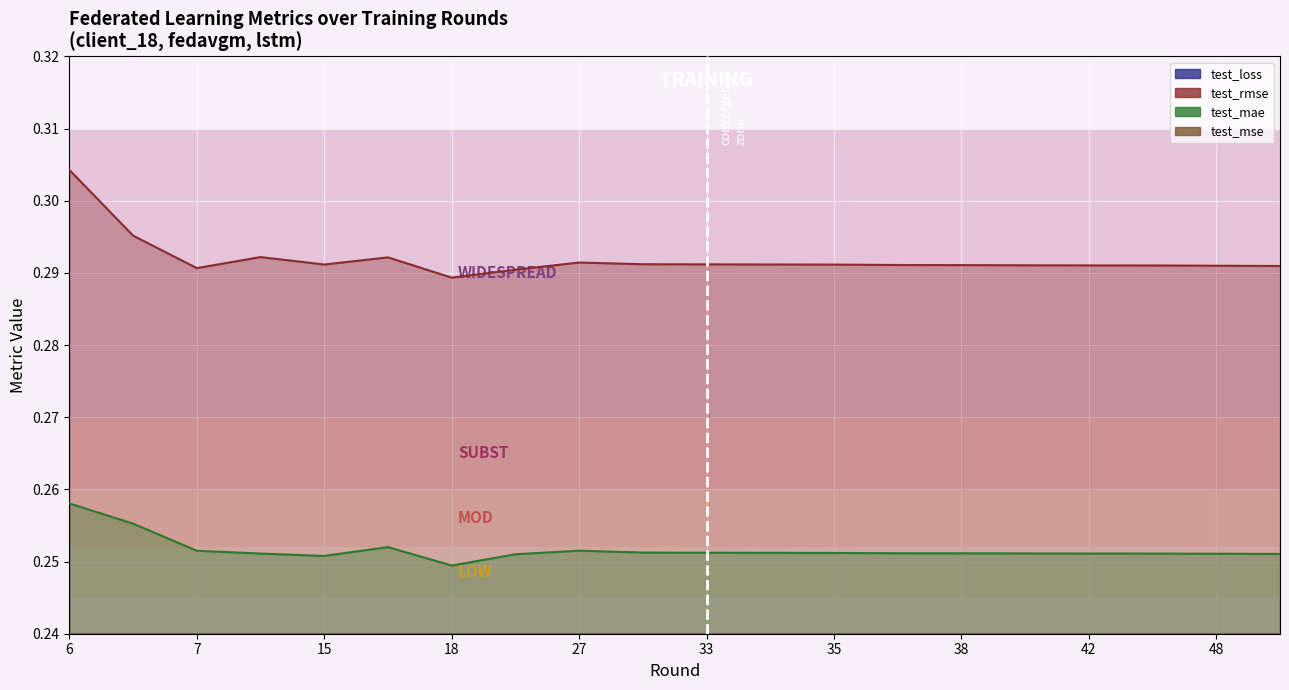

How many test_mae values are between 0 and 1?

20